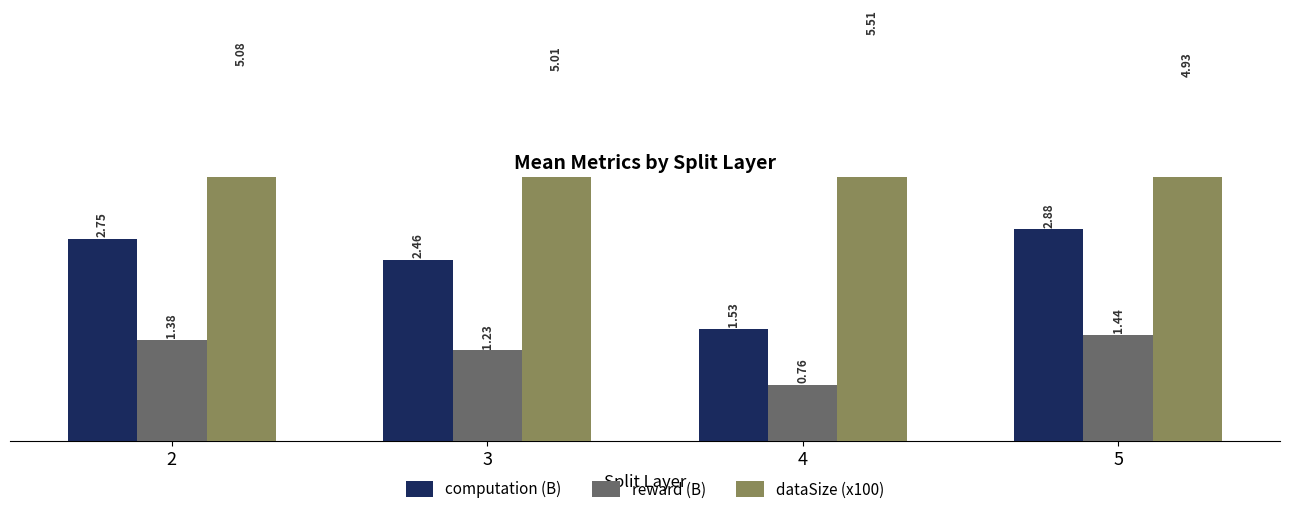

Is it true that reward (B) equals 0.5 at 4?

False